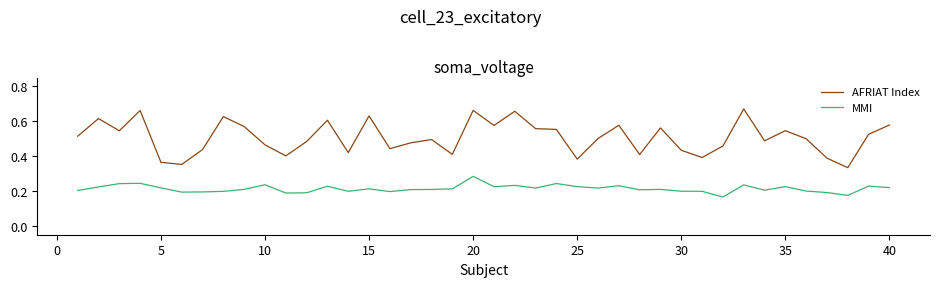

Rank the series by their maximum value, from lowest to highest.

MMI, AFRIAT Index